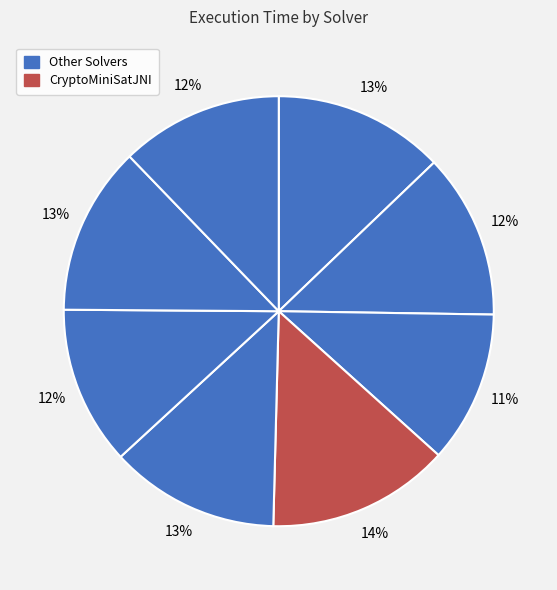

Which slice is the largest?

CryptoMiniSatJNI